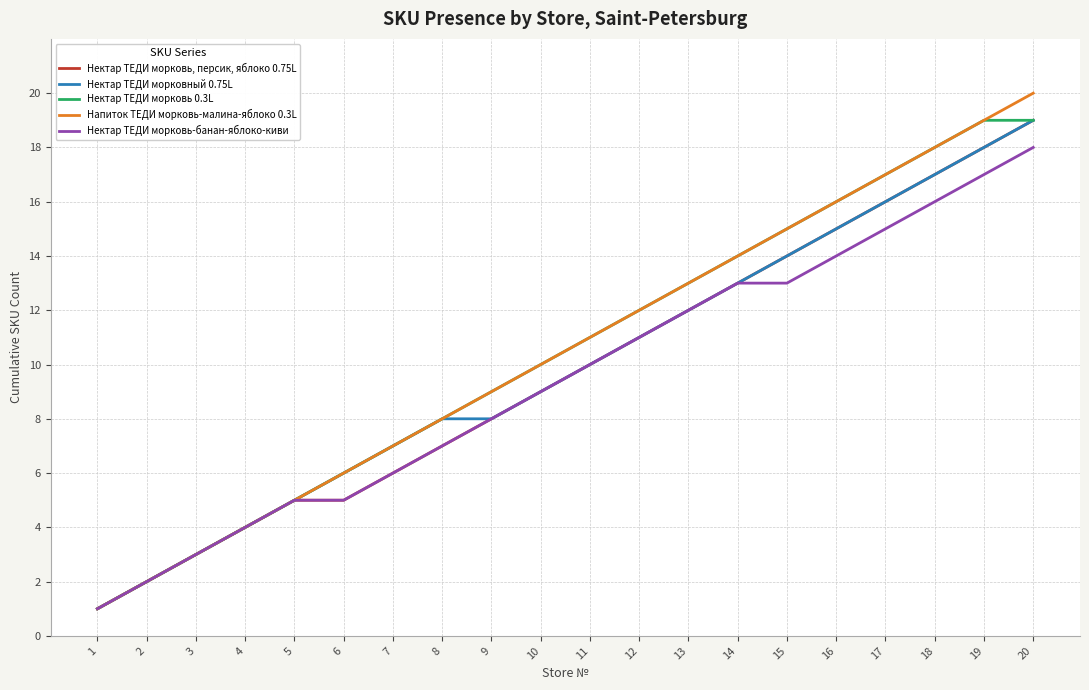

List the labels in order of Напиток ТЕДИ морковь-малина-яблоко 0.3L value, smallest first.

1, 2, 3, 4, 5, 6, 7, 8, 9, 10, 11, 12, 13, 14, 15, 16, 17, 18, 19, 20